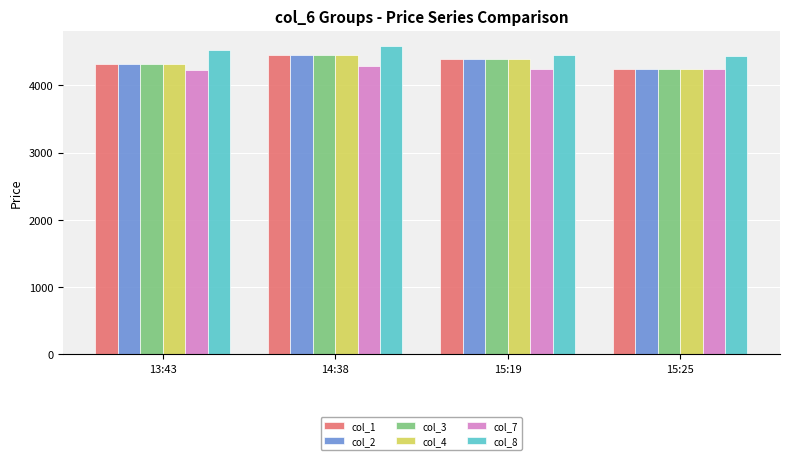

At which label does col_3 first exceed 4389?

14:38